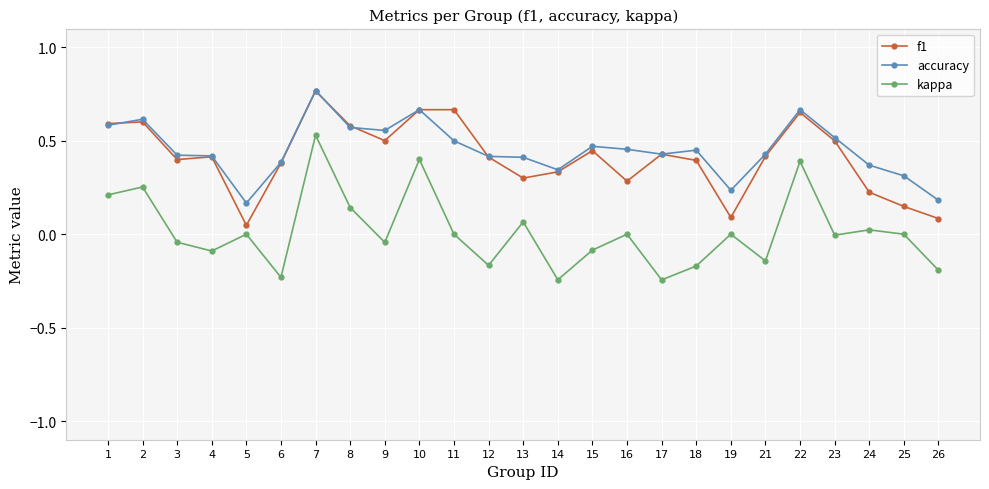

Which series has the largest range (max minus min)?

kappa